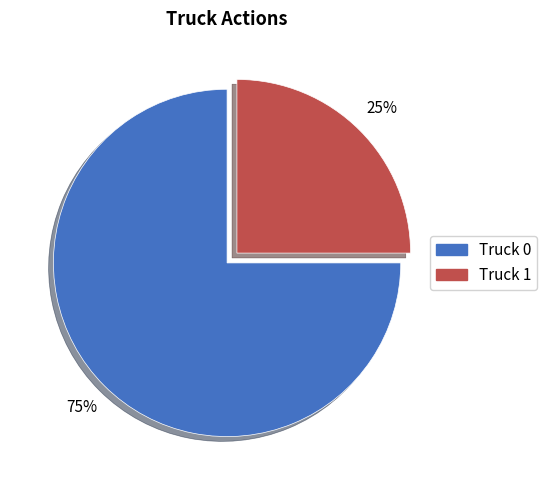

Is there any slice that represents more than half of the pie?

Yes